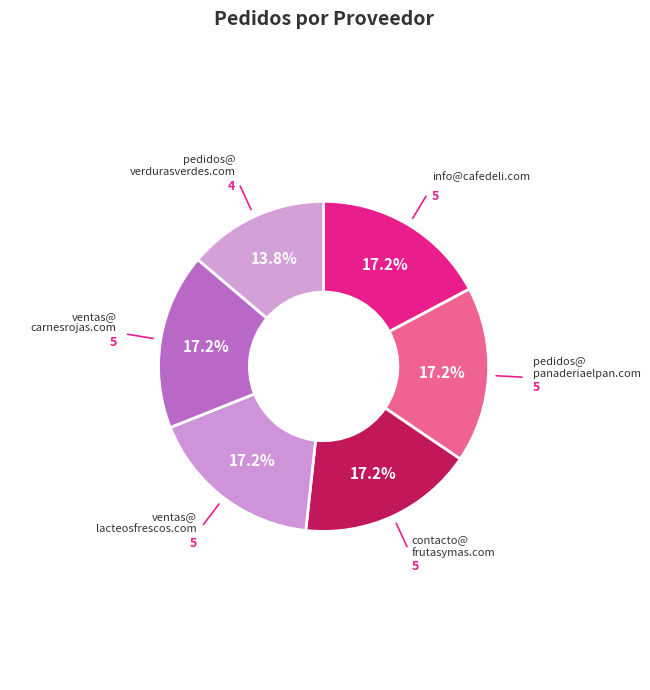

How many slices are in this pie chart?

6